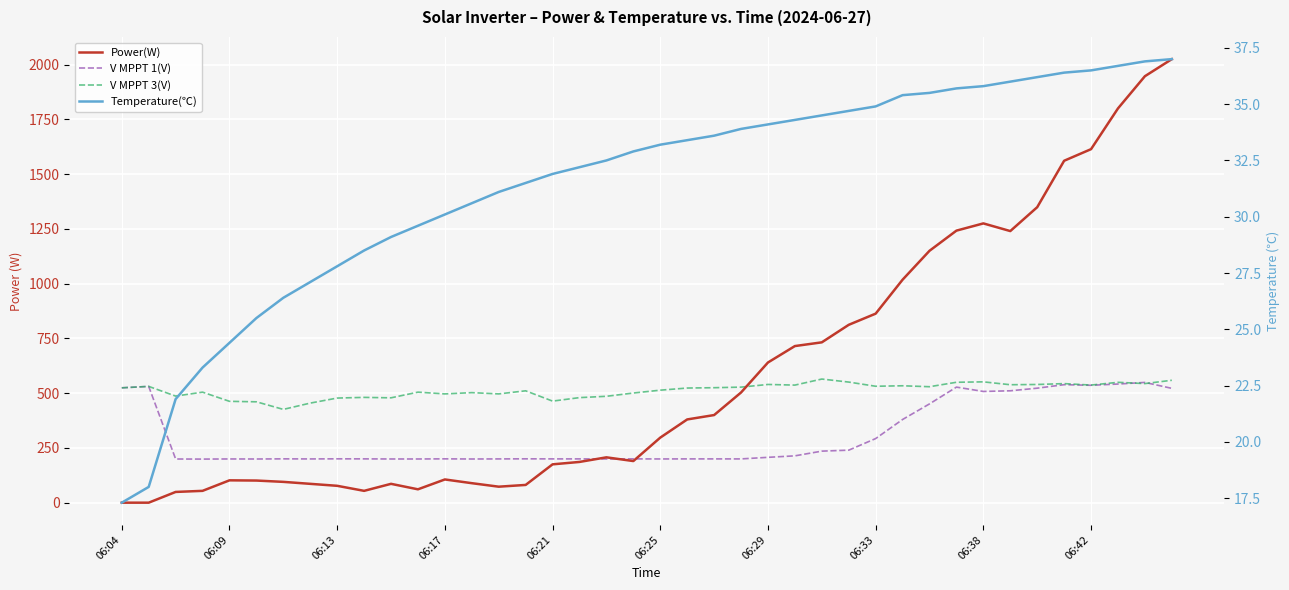

What position from the left is 22?

23